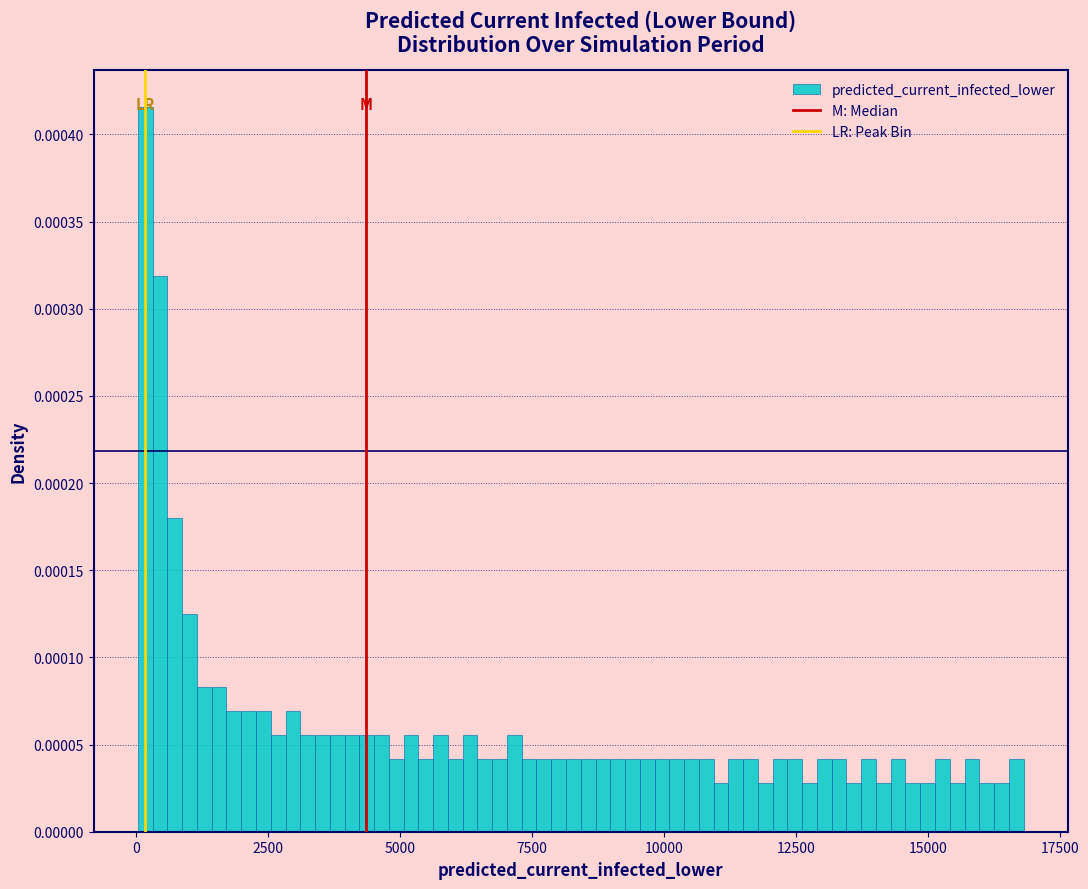

Read against the x-axis, roughly where is the centre of the tallest bar?

0